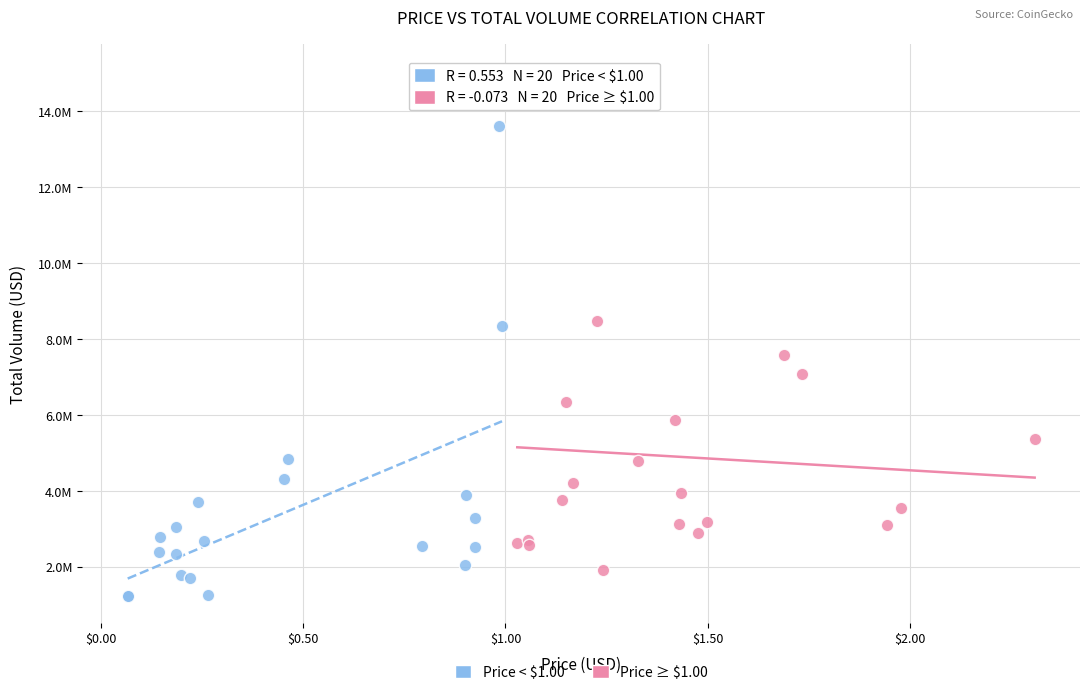

Which series contains the lowest Y value?

Price < $1.00